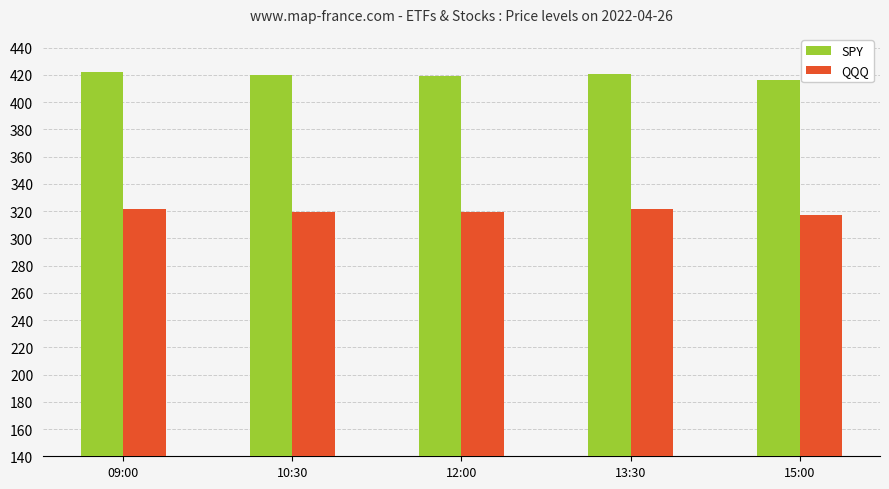

What is the difference between the highest and lowest values at 13:30?

99.3